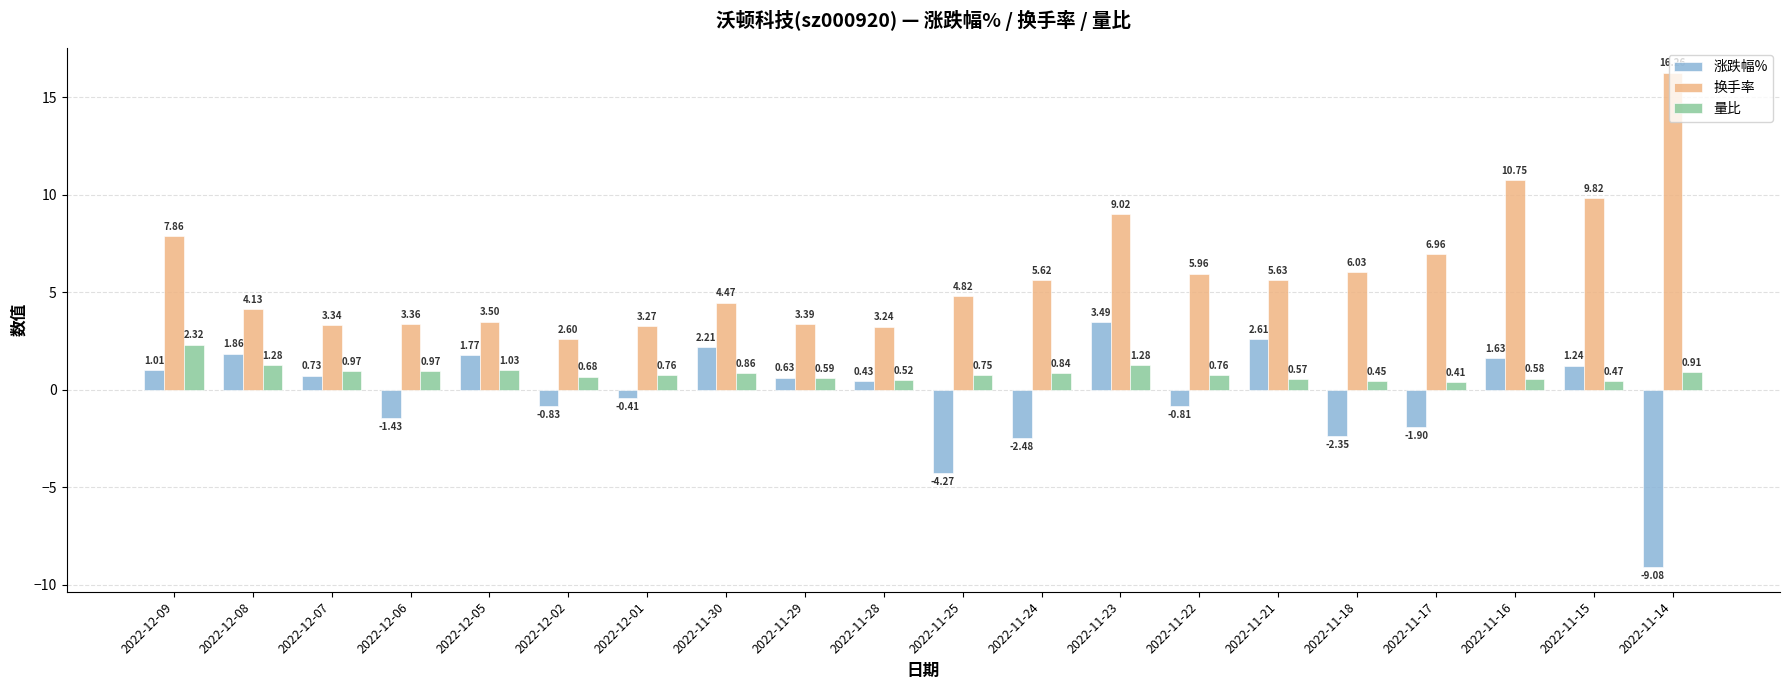

What is the greatest value displayed?

16.3